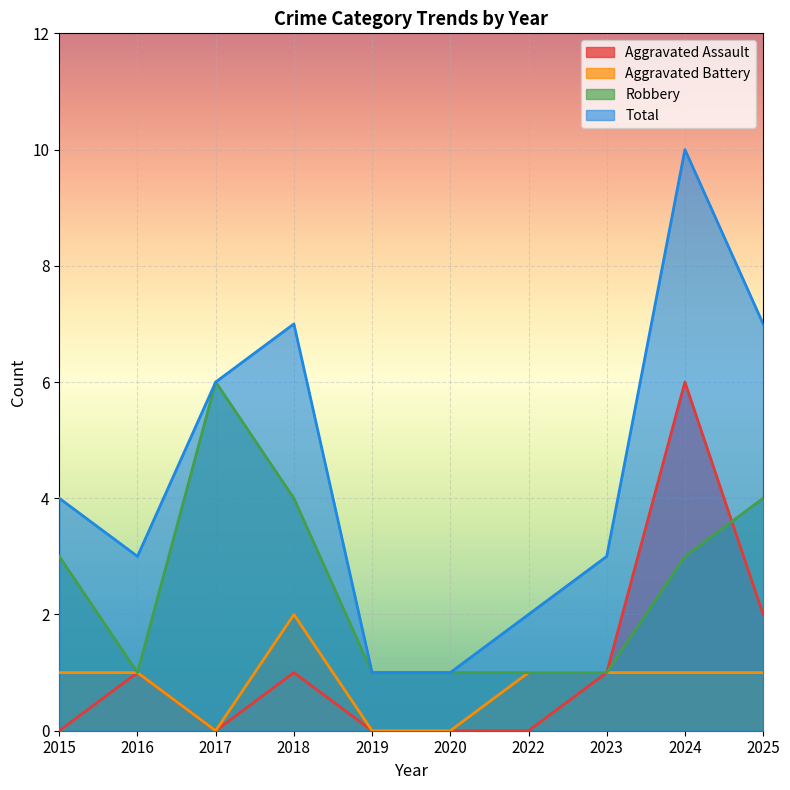

How many intersections are there between Robbery and Aggravated Assault?

1